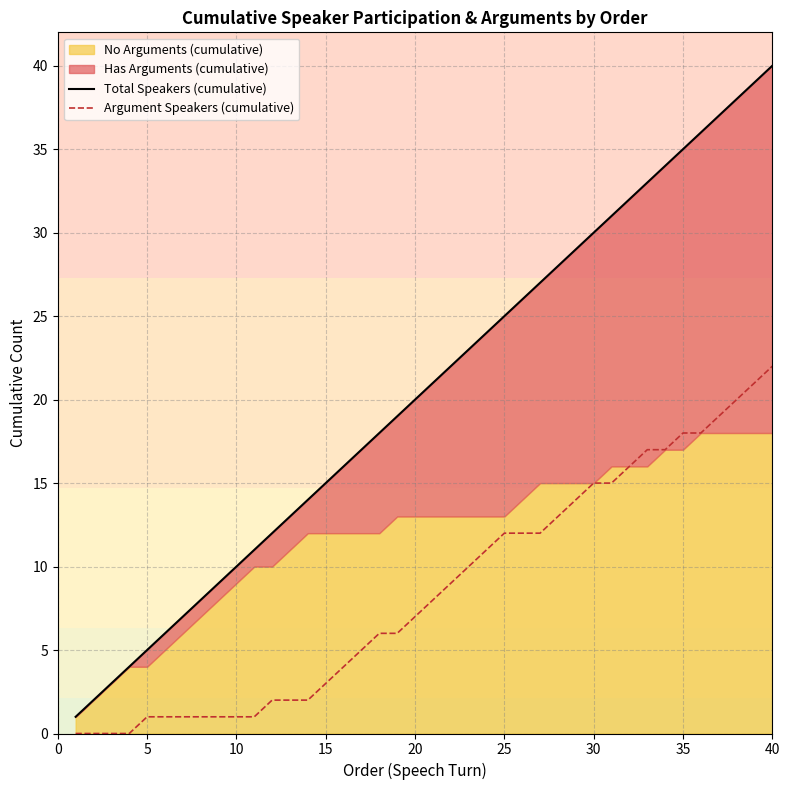

Which category has the highest value in the Argument Speakers (cumulative) series?

40